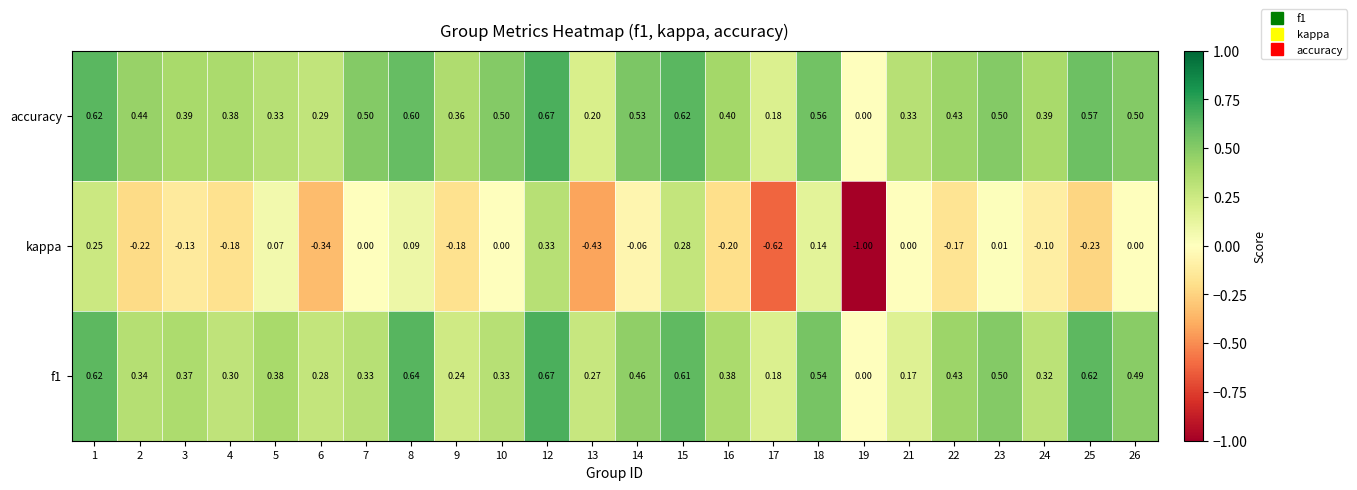

Which series has the widest spread of values?

kappa